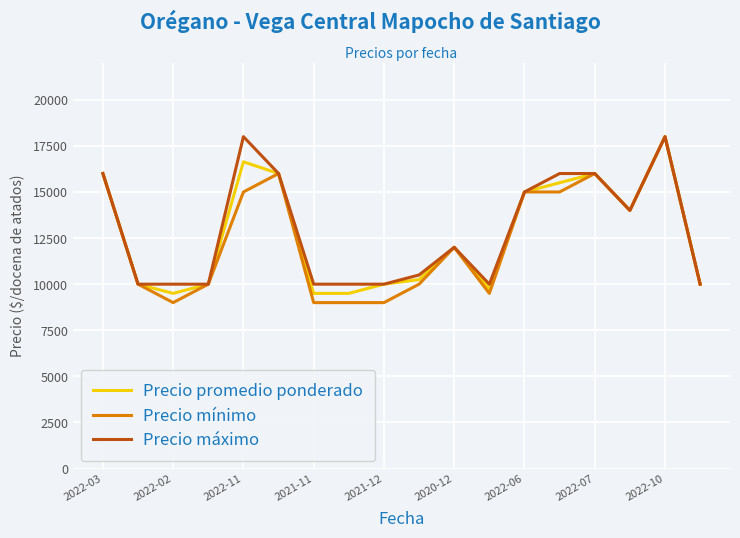

What is the maximum value shown in the chart?

18000